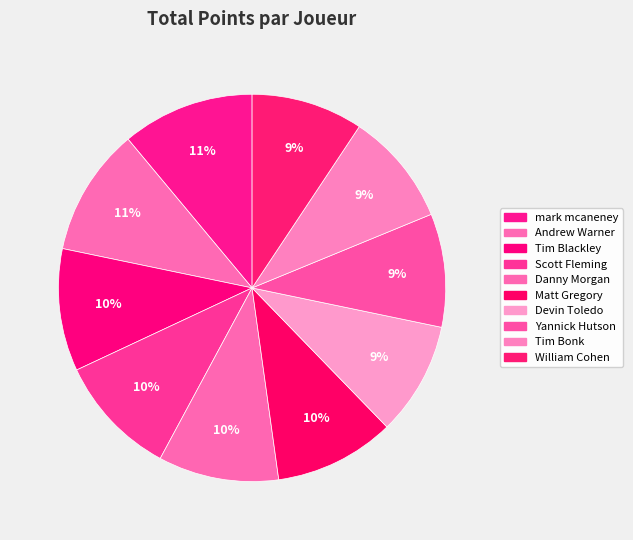

How many slices are in this pie chart?

10